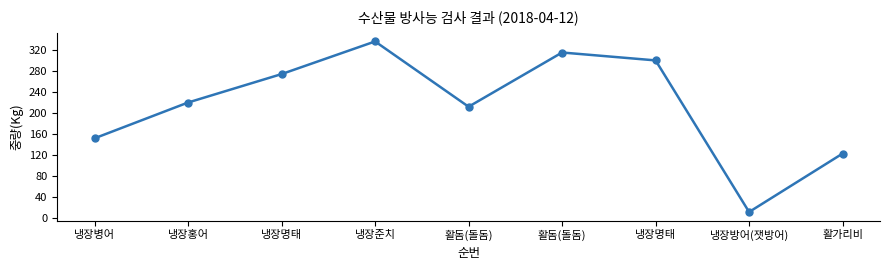

Does the chart display data point markers on the line(s)?

Yes